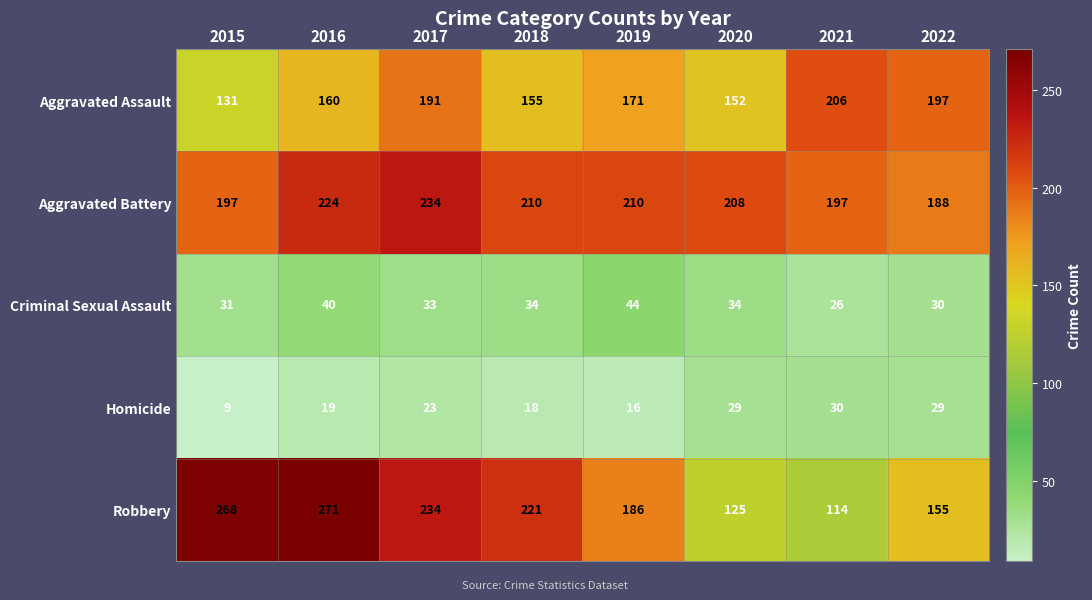

What is the sum of the Aggravated Assault values at 2021 and 2016?

366